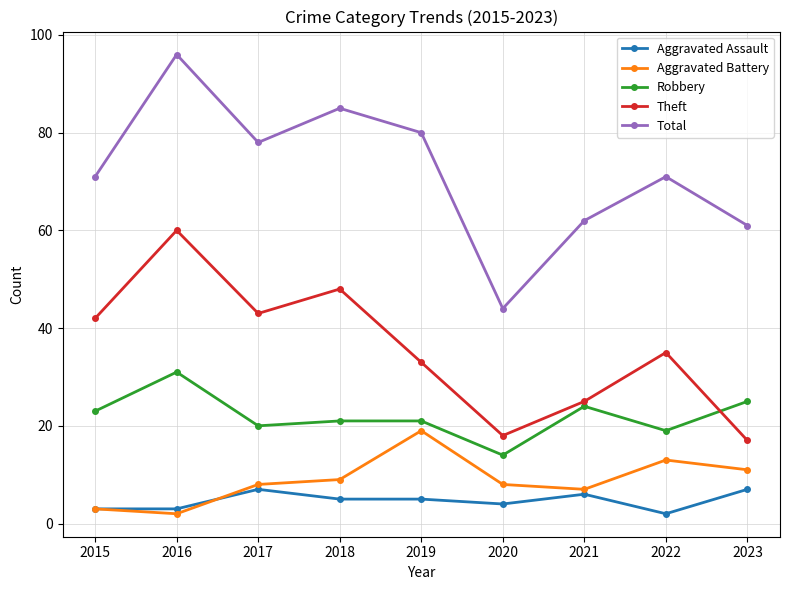

At which category does Robbery reach its first local peak?

2016